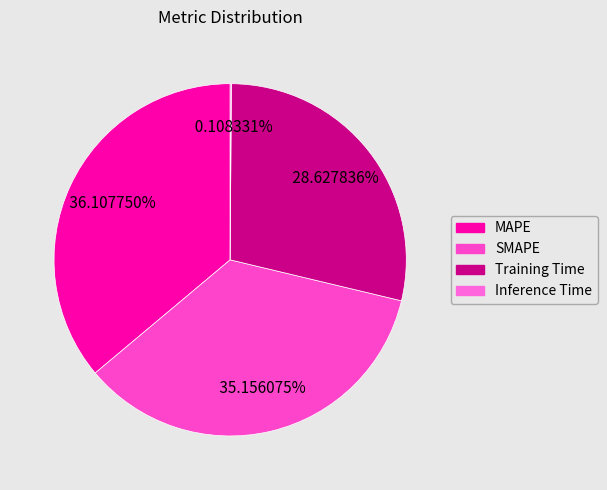

What percentage do Inference Time and Training Time together represent?

28.7%